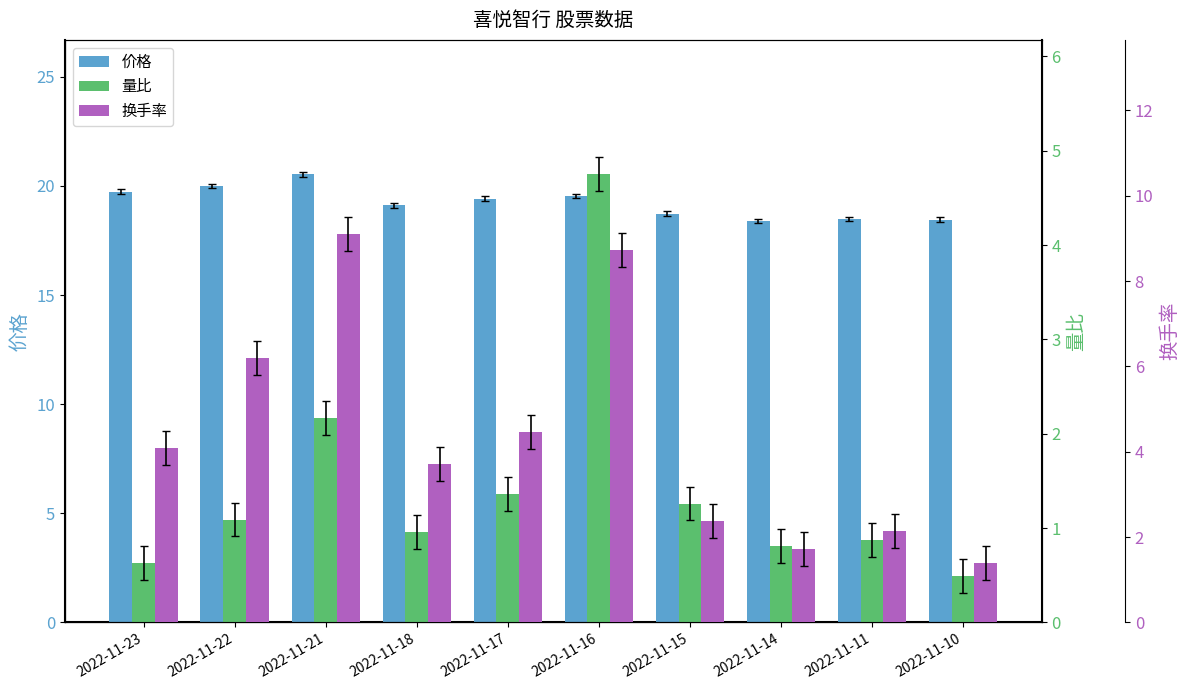

What is the average value of the 换手率 series?

4.4